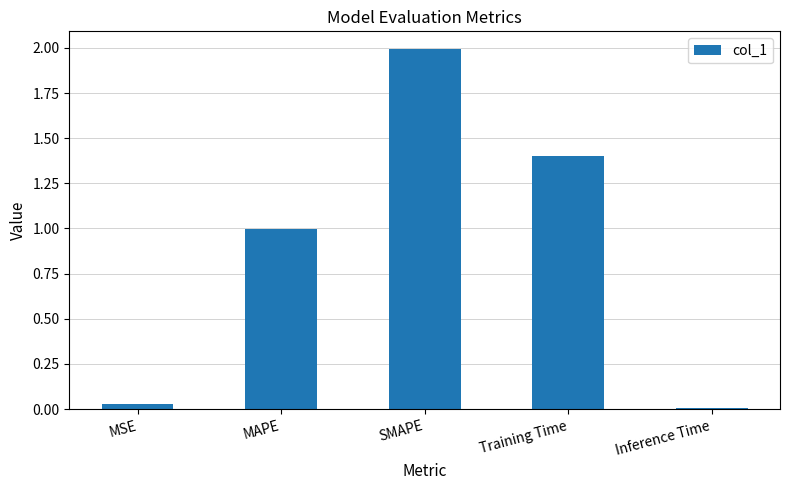

What is the change in value from MSE to MAPE?

+1.0